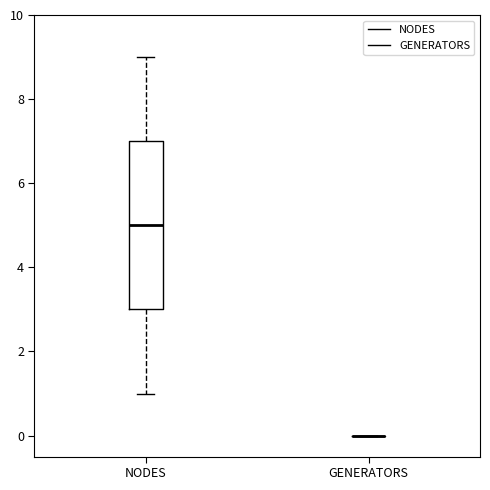

Where does the lower whisker of the box for NODES end on the y-axis? The values are not printed on the chart, so give them approximately, as read against the axis.

1